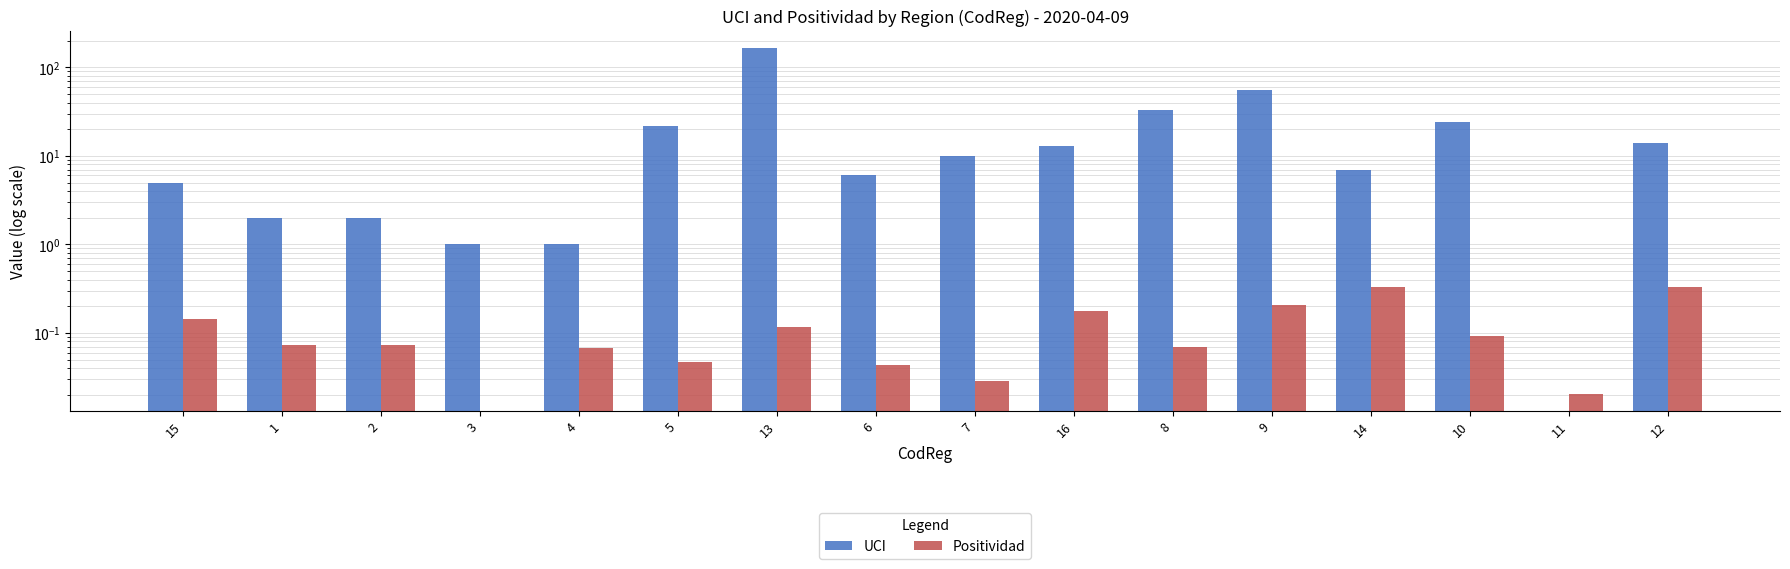

How many positive values does the Positividad series have?

15